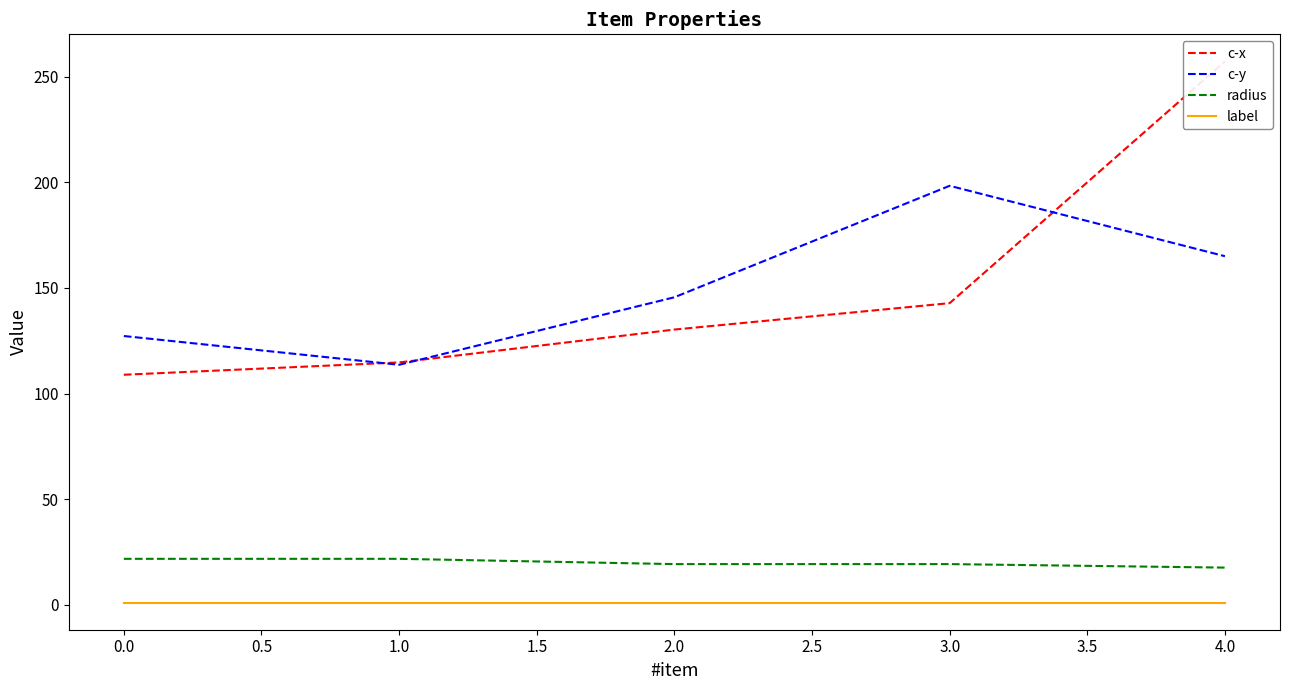

What is the greatest value displayed?

257.2